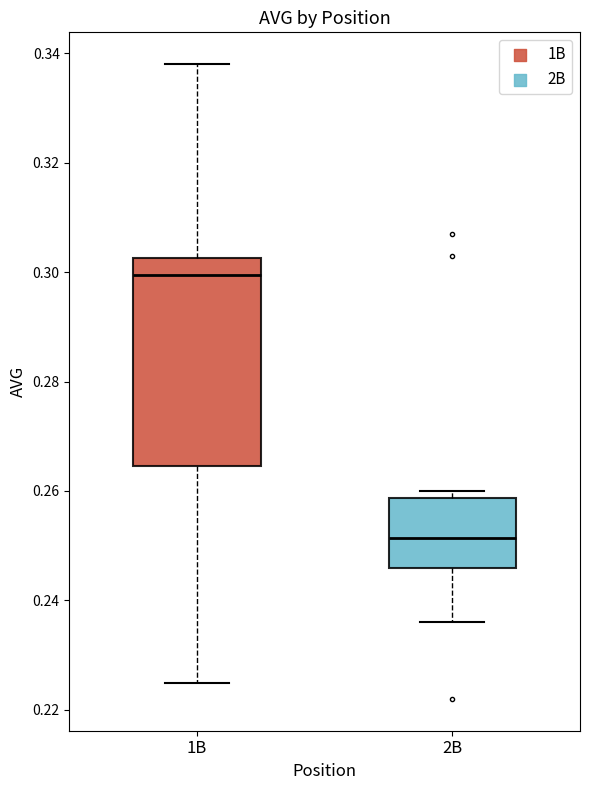

Which box is the tallest, from its lower edge to its upper edge?

1B